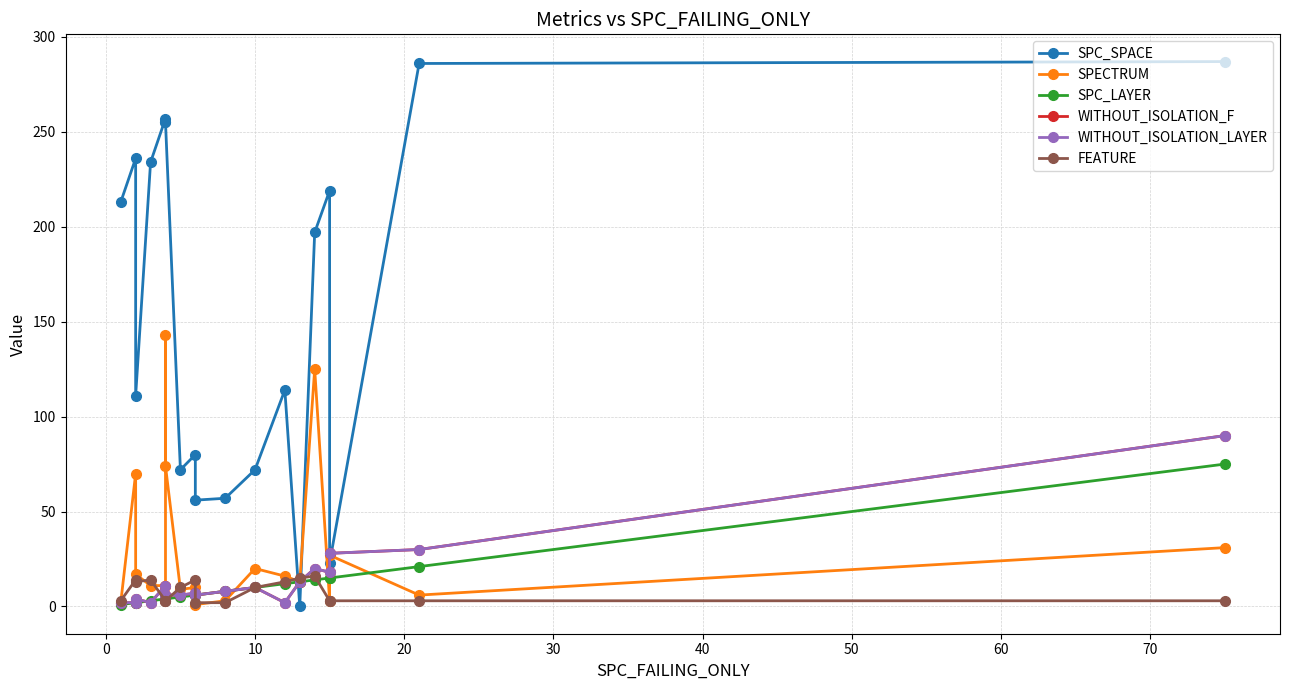

How many intersections are there between SPC_SPACE and FEATURE?

2